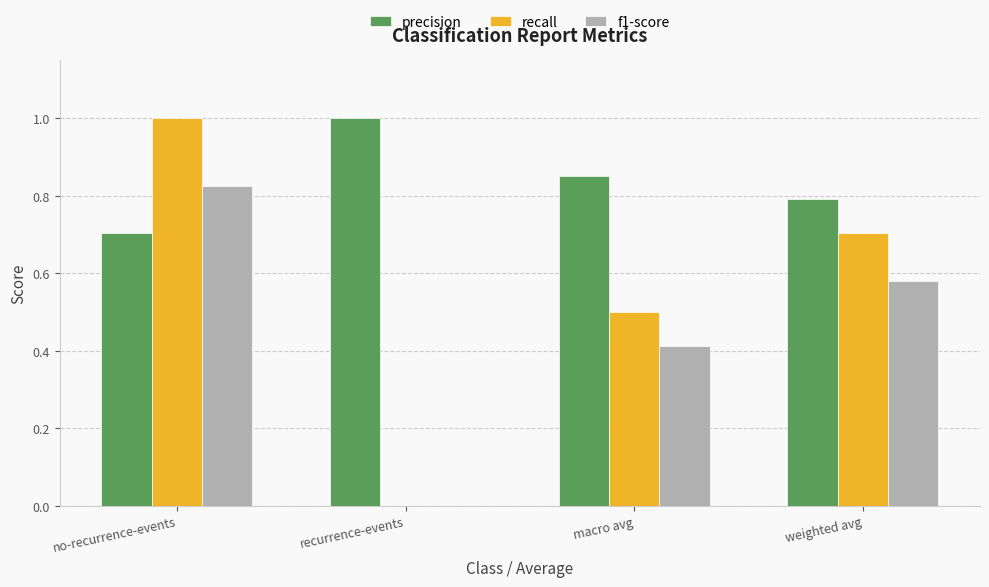

How many distinct data groups are displayed?

3